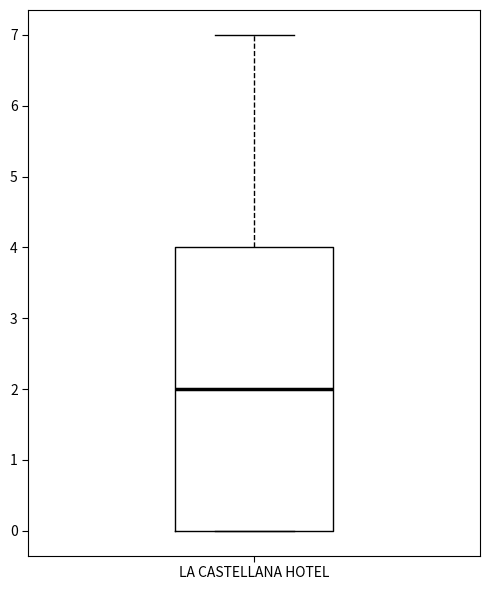

Transcribe this box plot: give where the median line is, the range the box spans, and where the two whiskers end, as read against the y-axis. The values are not printed on the chart, so give them approximately, as read against the axis.

median 2, box 0 to 4, whiskers 0 to 7